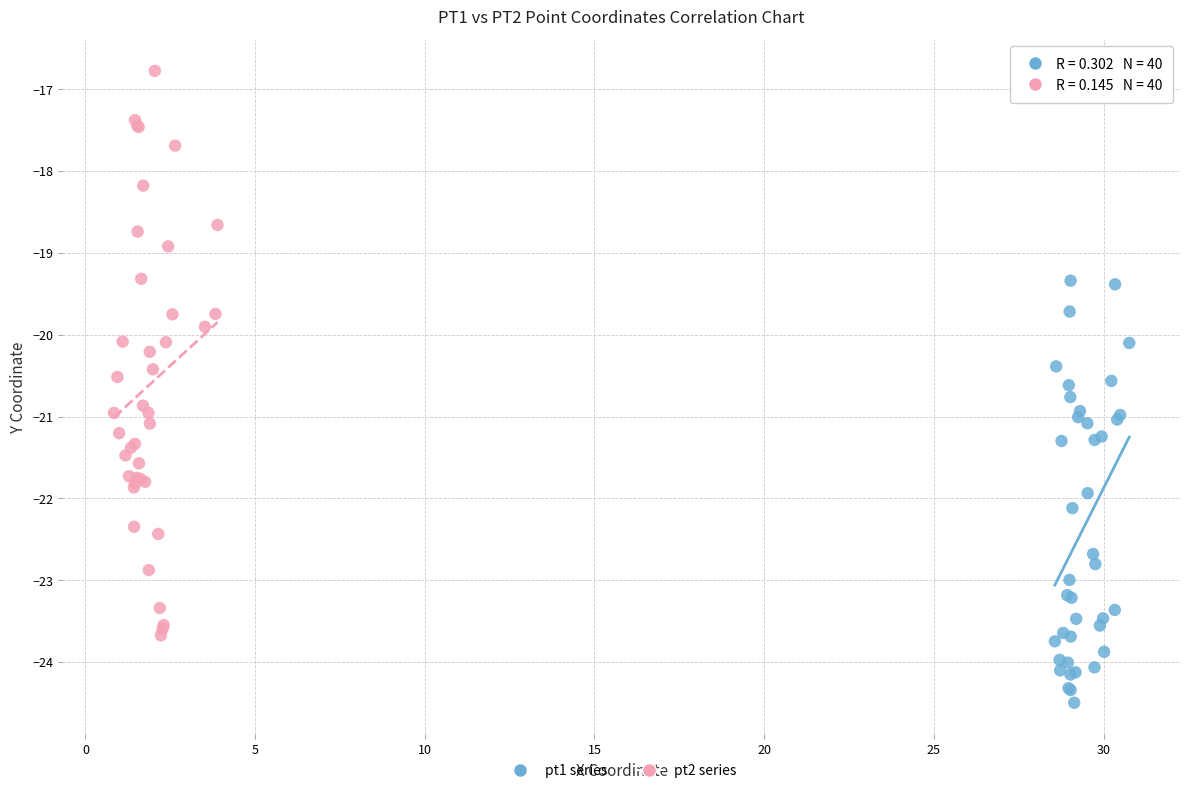

Which series contains the lowest Y value?

pt1 series